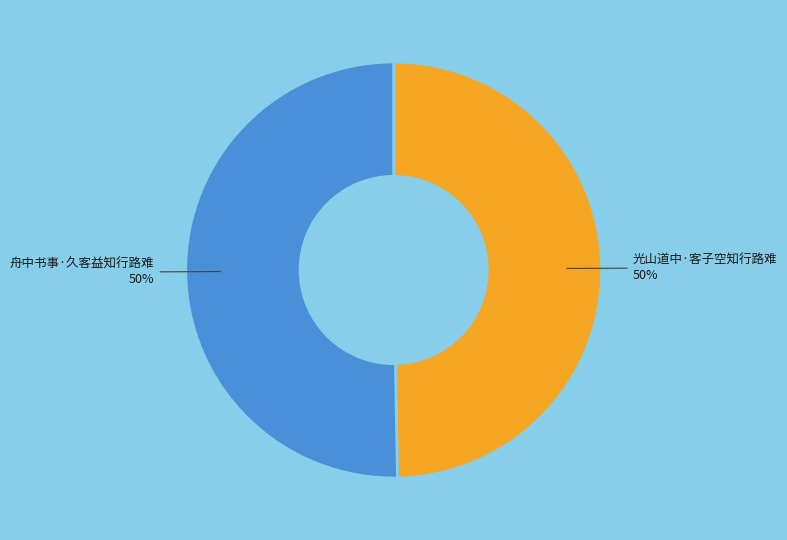

To the nearest percent, what is the average slice percentage?

50%